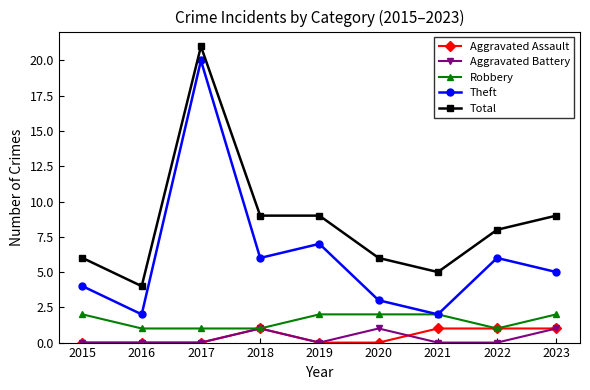

Is the value of Robbery at 2016 greater than the value of Theft at 2018?

No